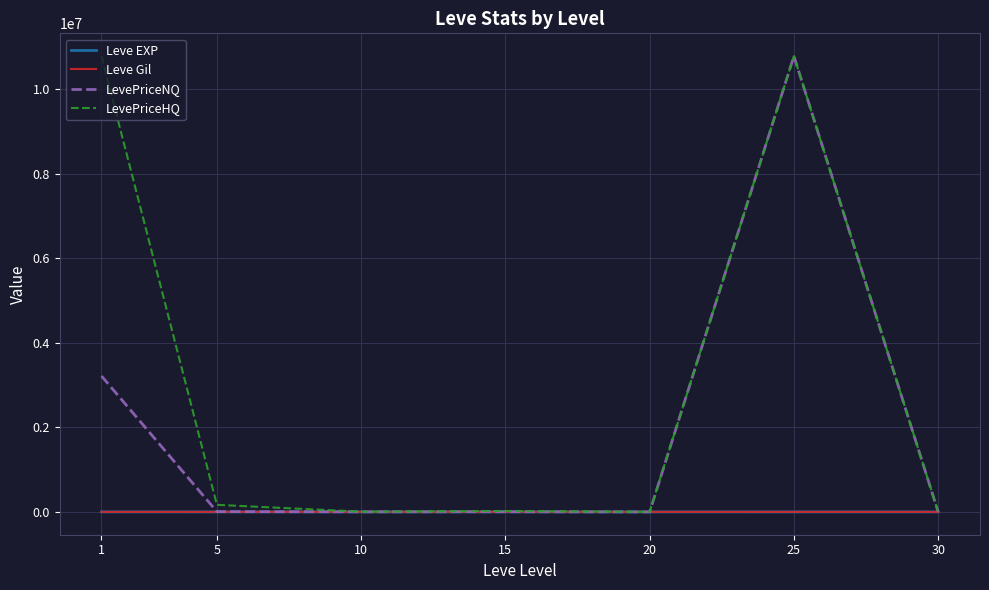

What is the average value of the LevePriceHQ series?

3111088.8